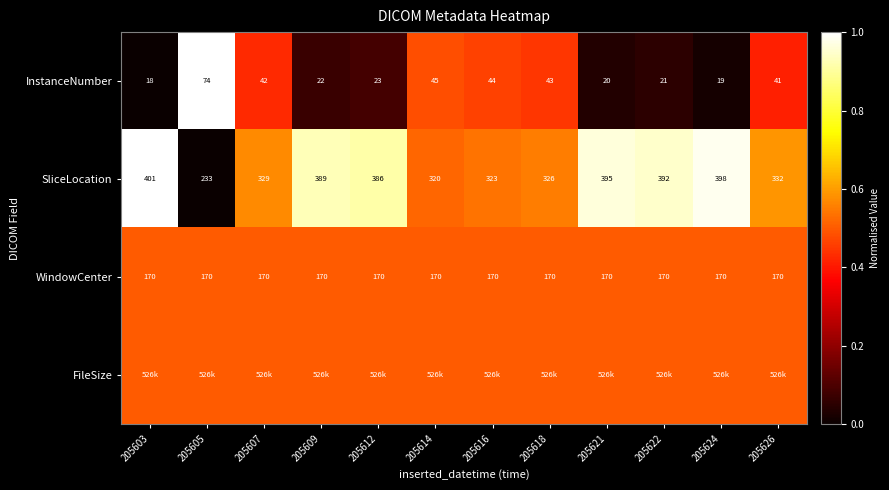

At which label does InstanceNumber reach its peak?

205605